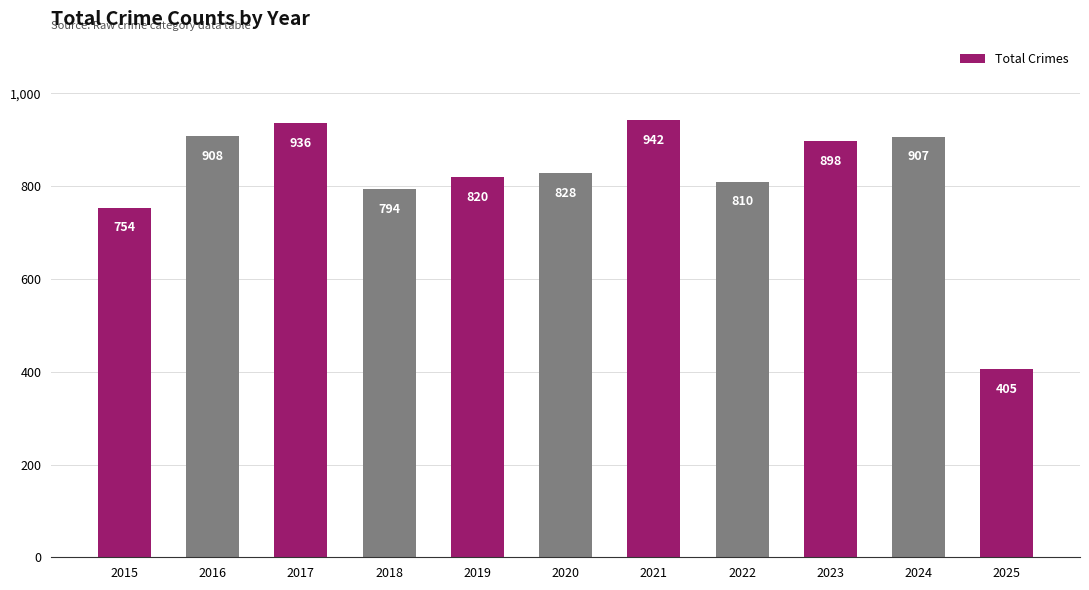

The chart shows a value of 820 at 2019. True or false?

True